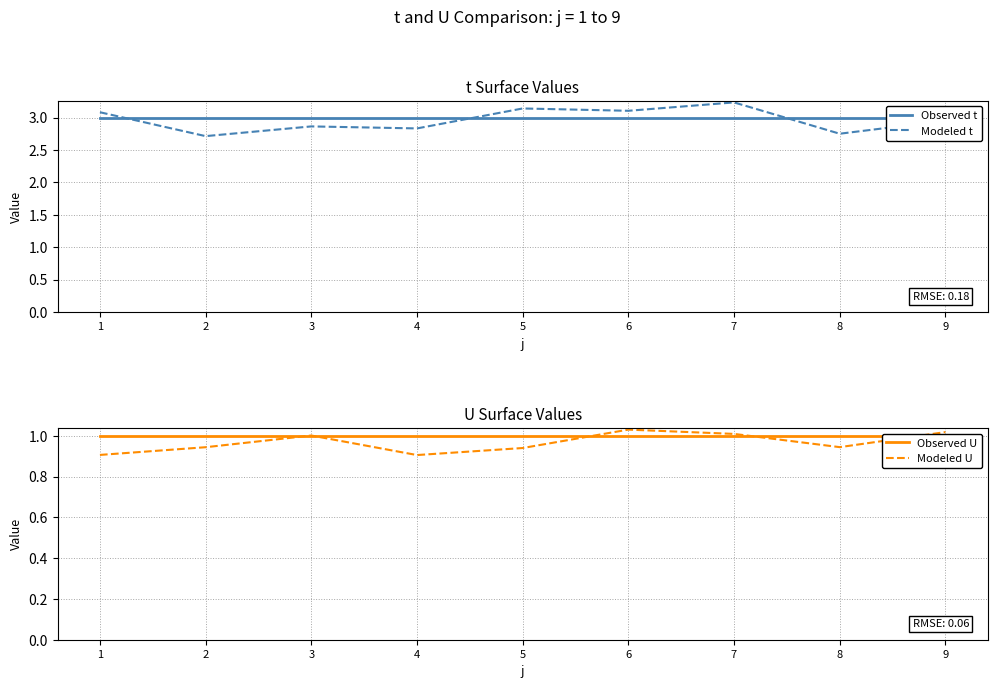

At how many categories does at least one series exceed 2?

9